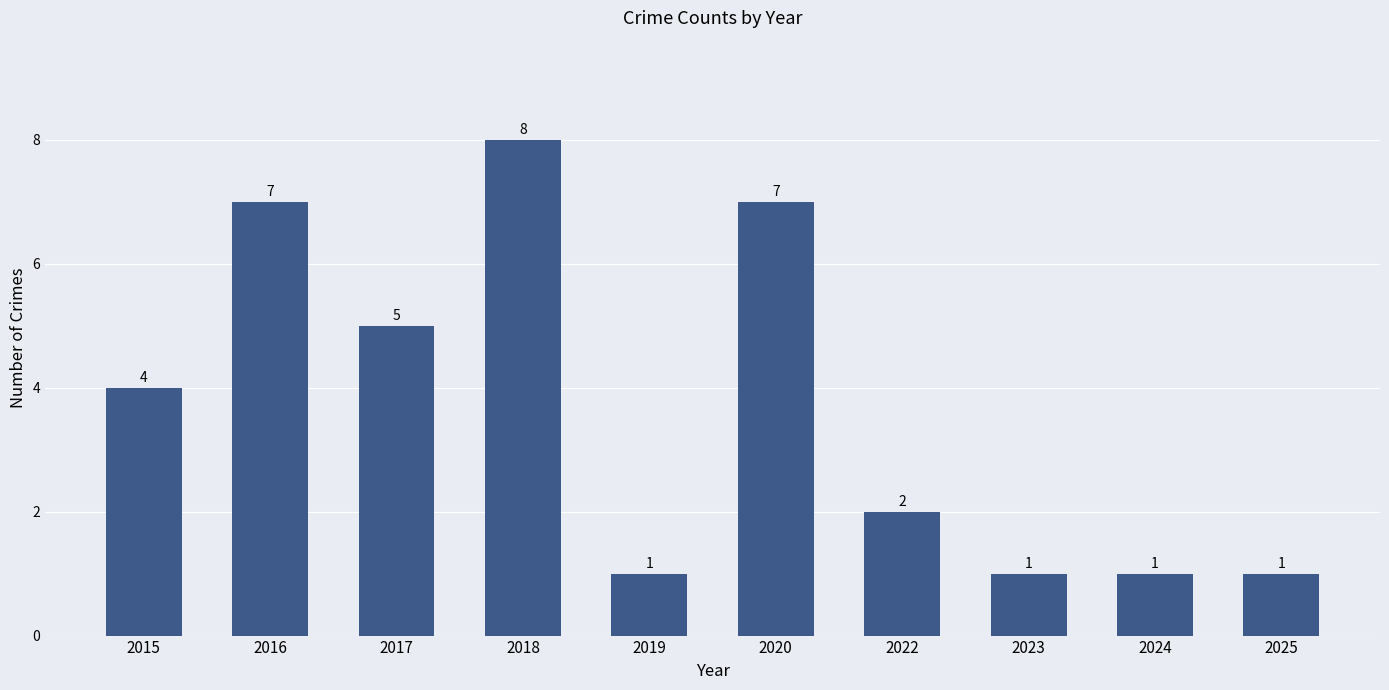

What is the change in value from 2020 to 2023?

-6